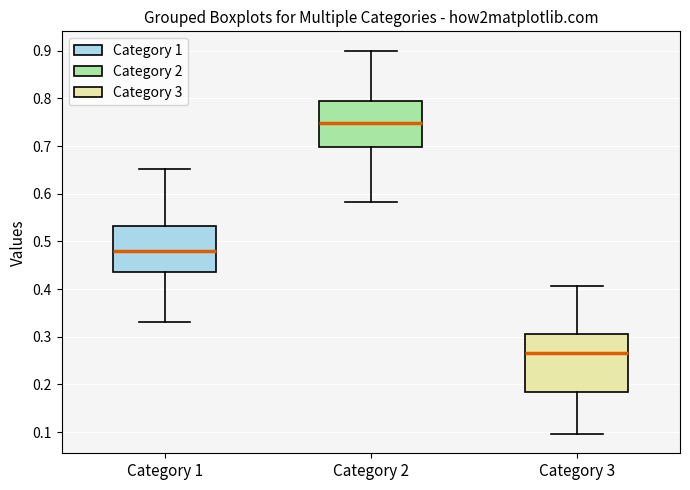

Which box has the lowest median line?

Category 3